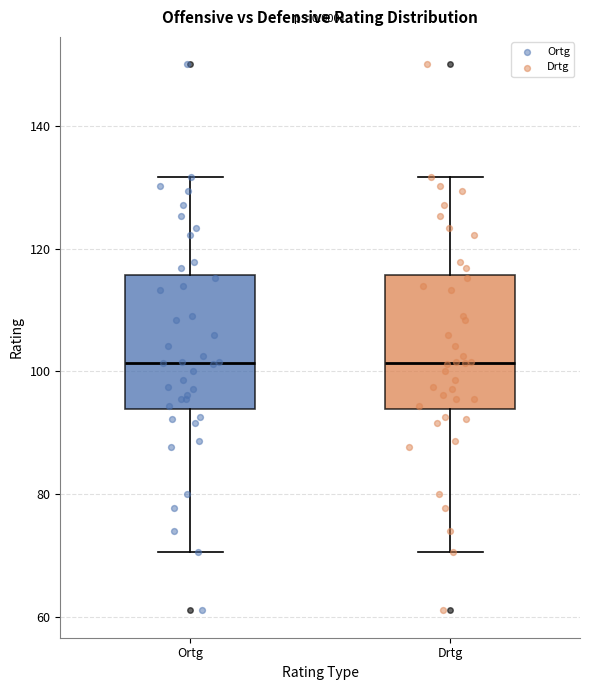

Reading left to right, read every box against the y-axis: the position of its median line, the range the box covers, and the ends of its whiskers. The values are not printed on the chart, so give them approximately, as read against the axis.

Ortg: median 102, box 94 to 116, whiskers 70 to 132
Drtg: median 102, box 94 to 116, whiskers 70 to 132